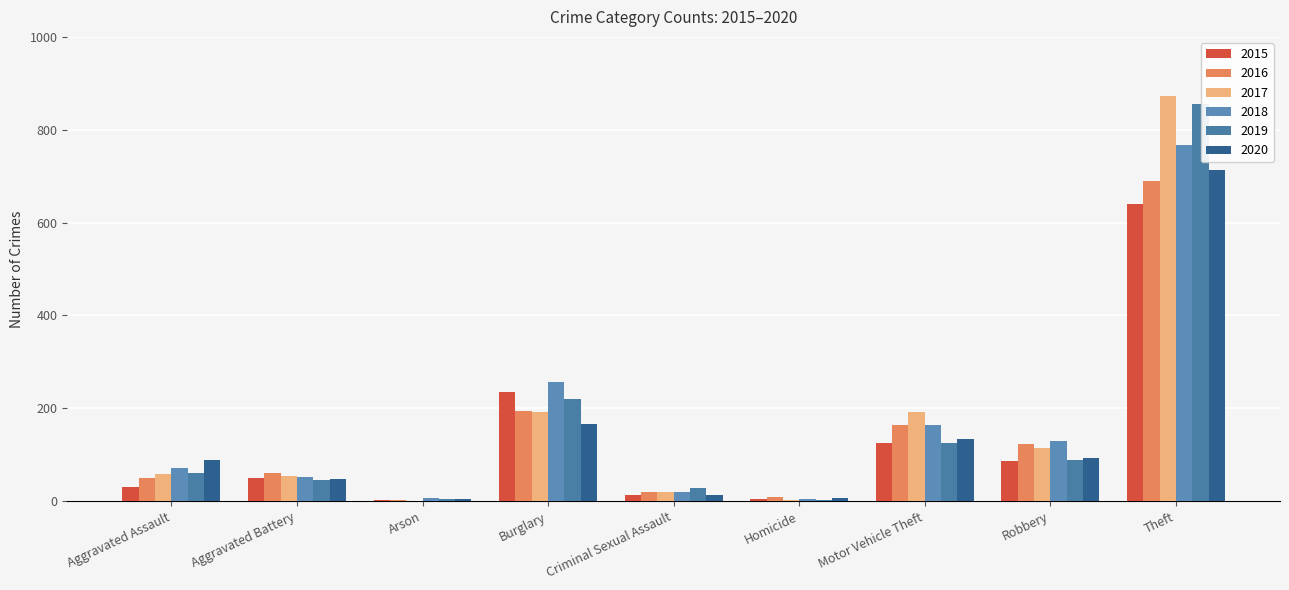

Which category has the highest value across all series?

Theft